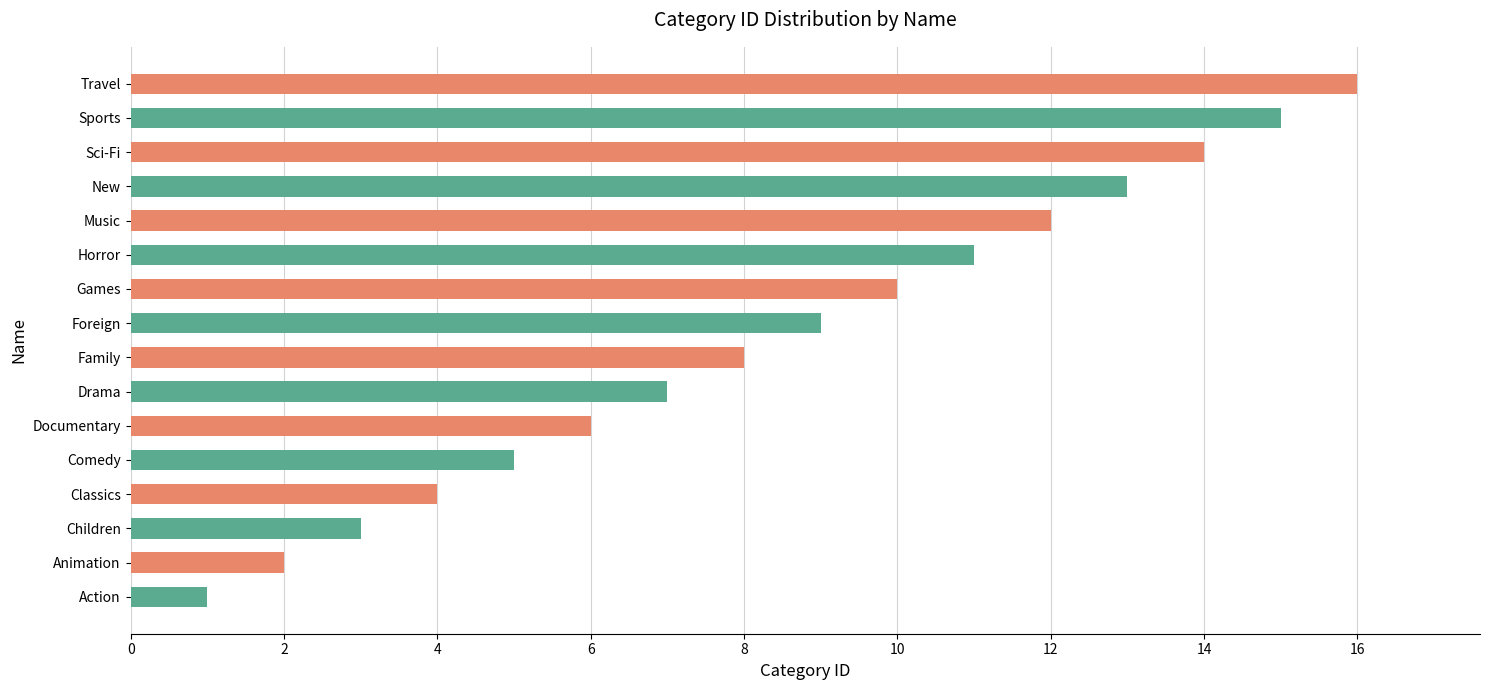

What is the change in value from Action to Animation?

+1